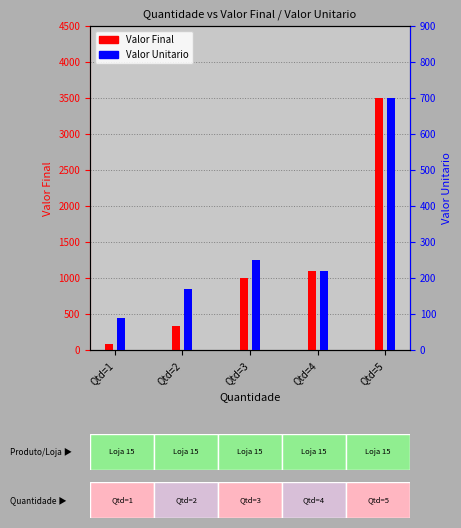

The Valor Unitario series shows 250 at Qtd=3. True or false?

True